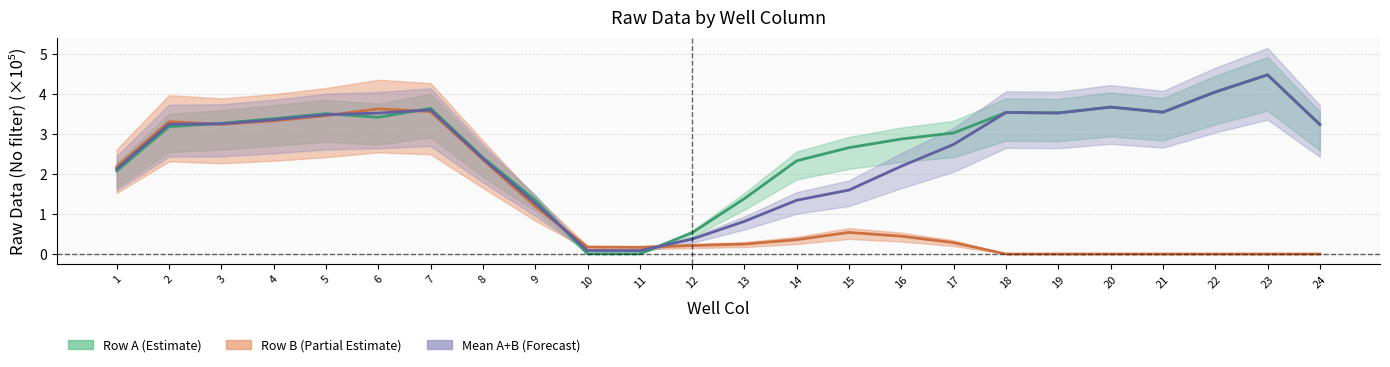

At which category does the chart reach its peak across all series?

23